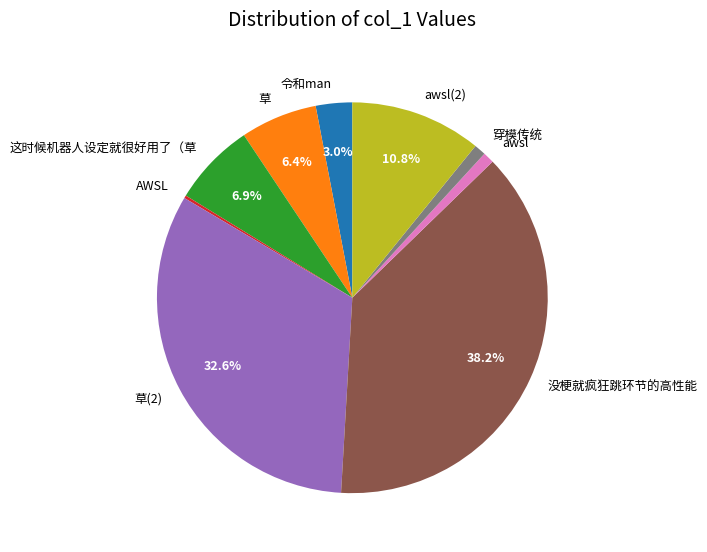

The 草 slice represents 6% of the pie. True or false?

True